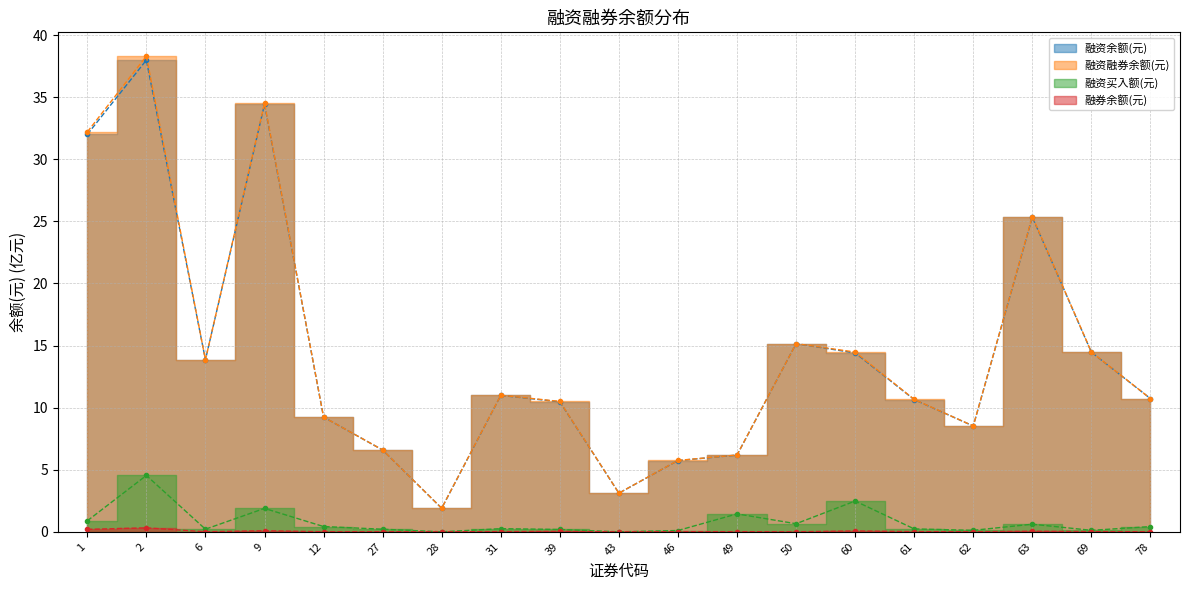

Which series ends up on top after the final intersection of 融券余额(元) and 融资买入额(元)?

融资买入额(元)